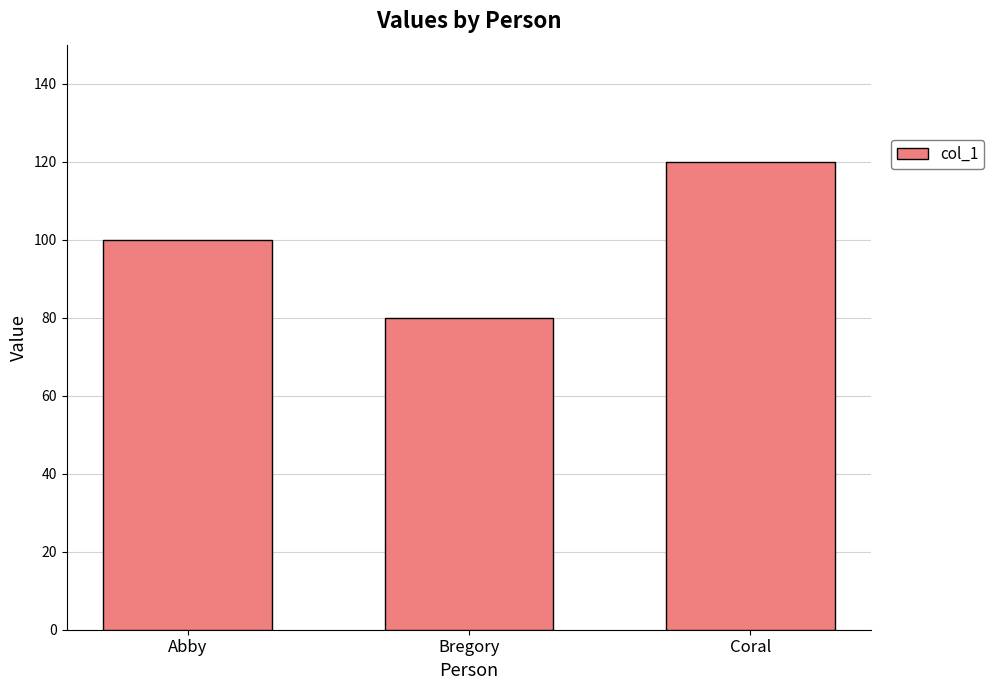

Where is the data nearest to the value 100?

Abby